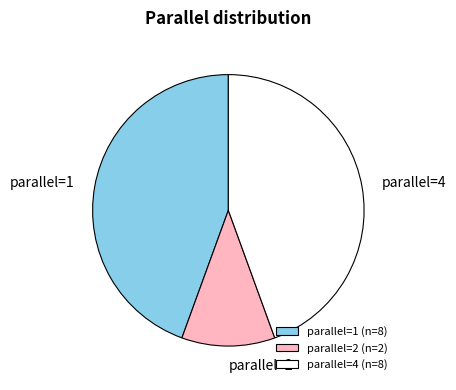

Count the number of slices in the pie.

3